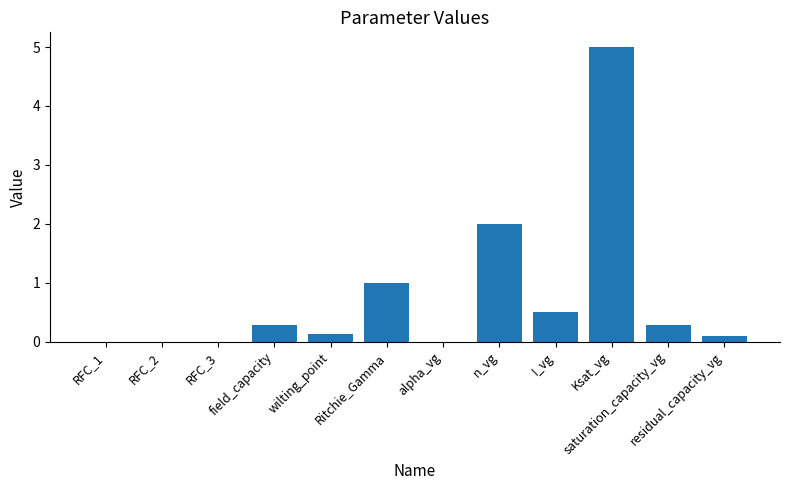

The chart shows a value of 0.5 at I_vg. True or false?

True